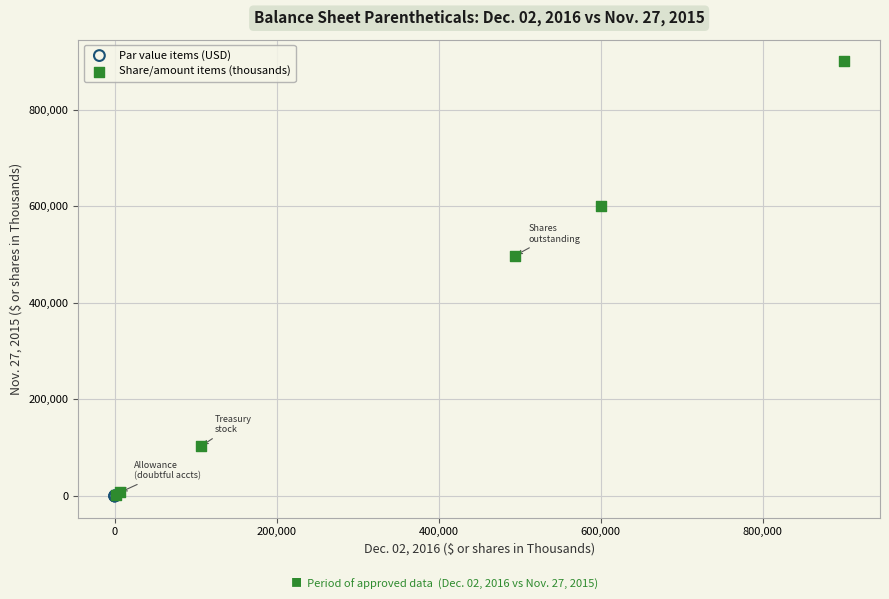

What are all the series names shown in the legend?

Par value items (USD), Share/amount items (thousands)